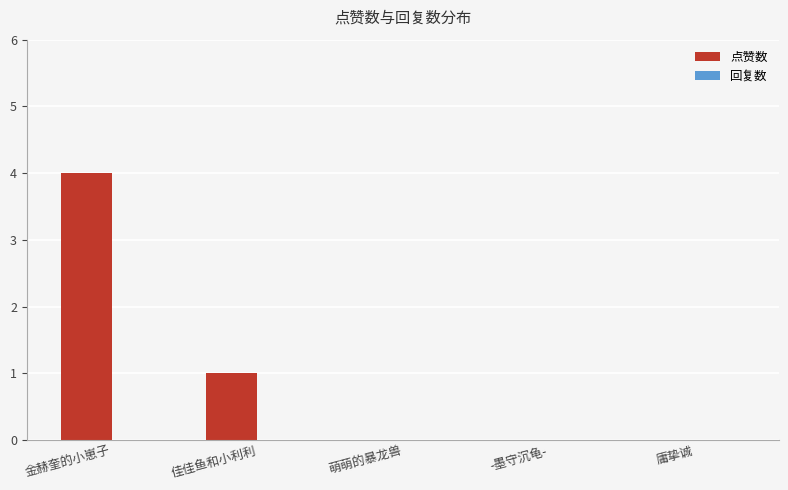

What is the maximum value shown in the chart?

4